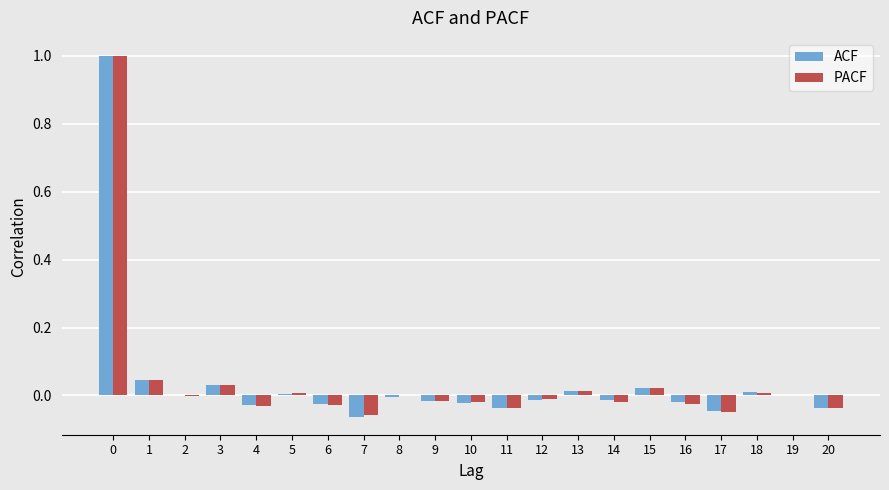

Between 0 and 15, which series saw the biggest shift?

PACF